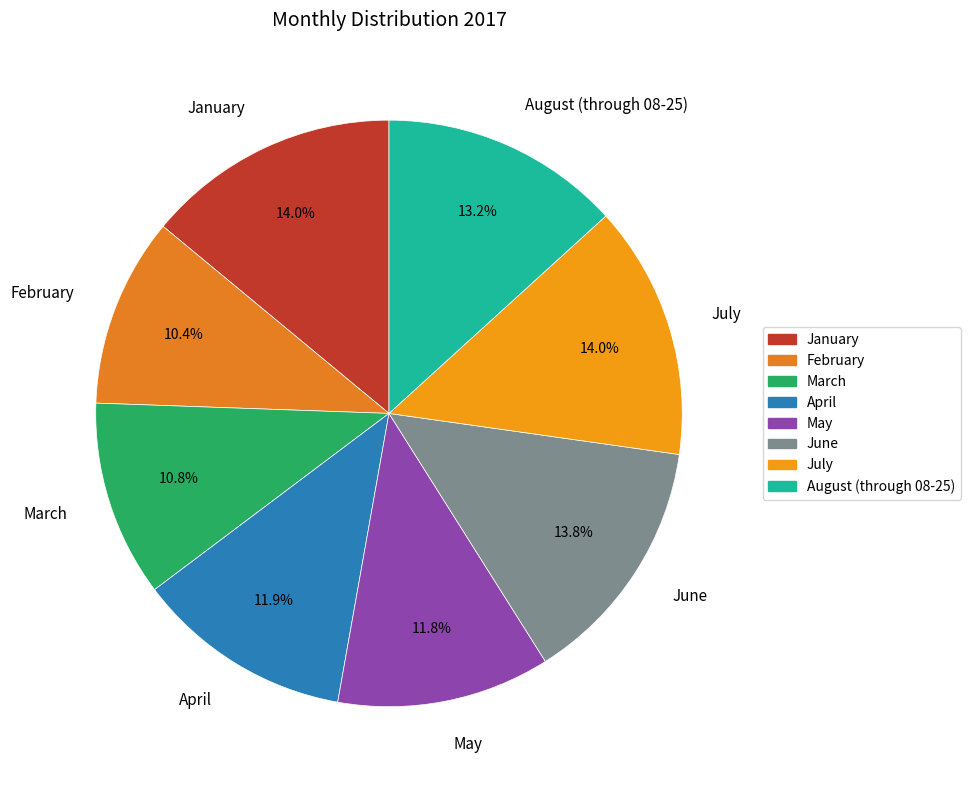

Which has a higher value, August (through 08-25) or June?

June